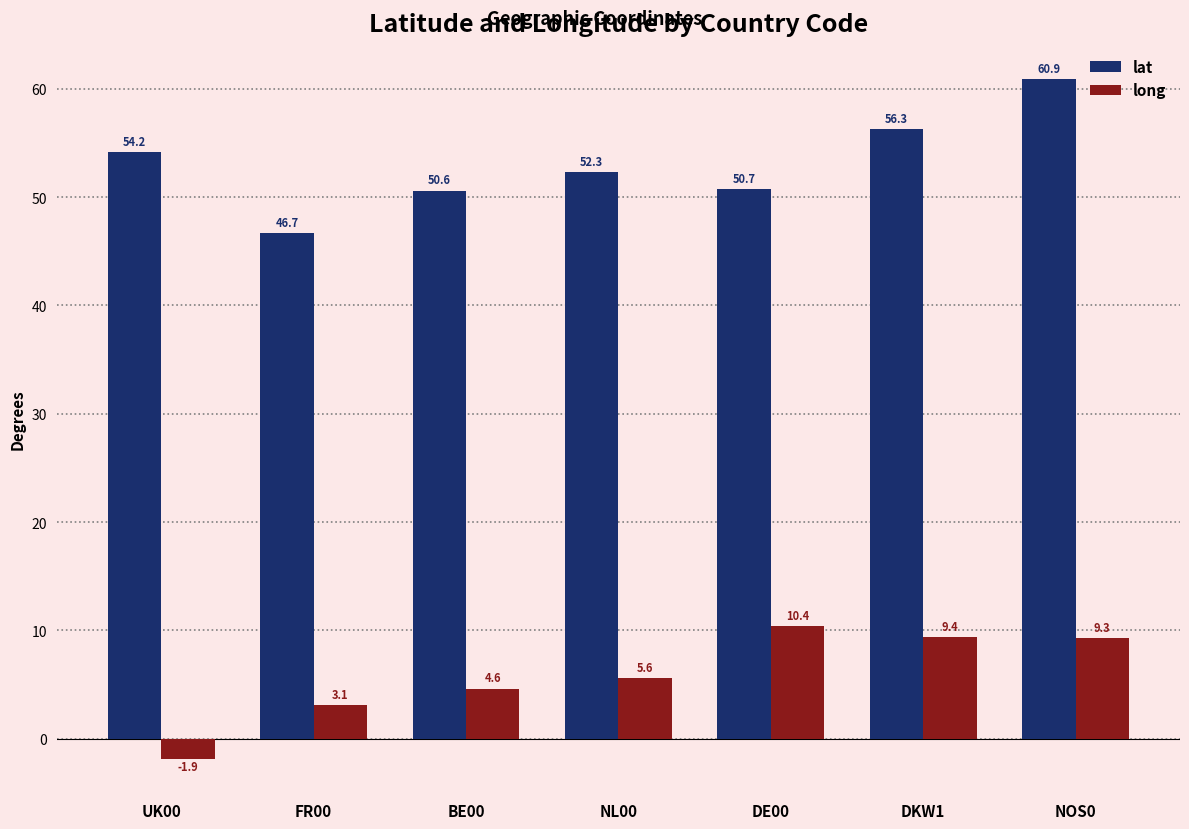

What is the maximum value for lat?

60.9